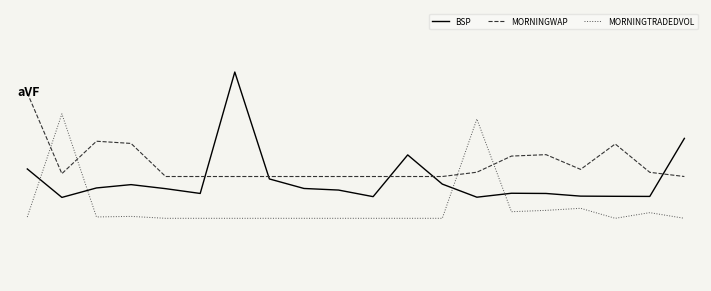

Does the chart have visible grid lines?

No